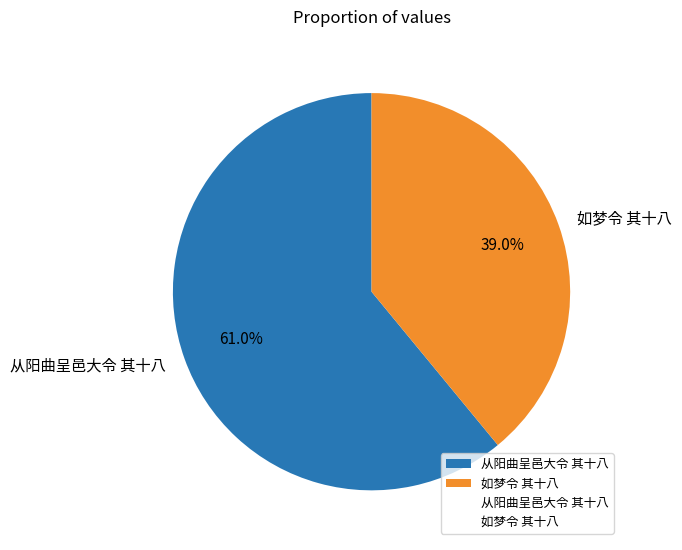

To the nearest percent, what percentage of the pie is 如梦令 其十八?

39%